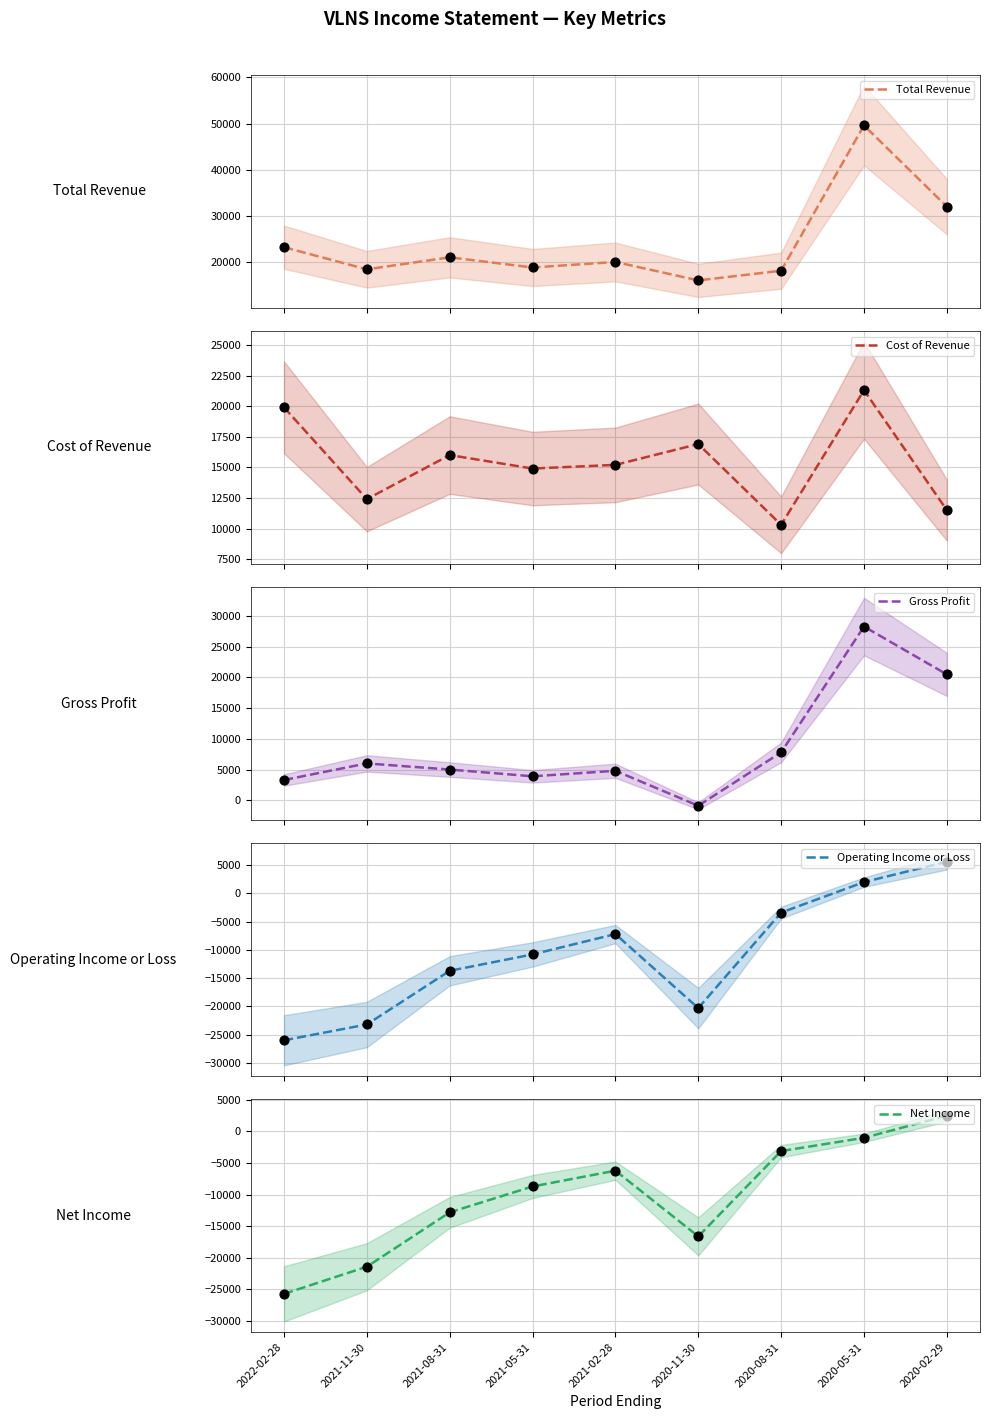

At which category is the sum across all series the highest?

2020-05-31